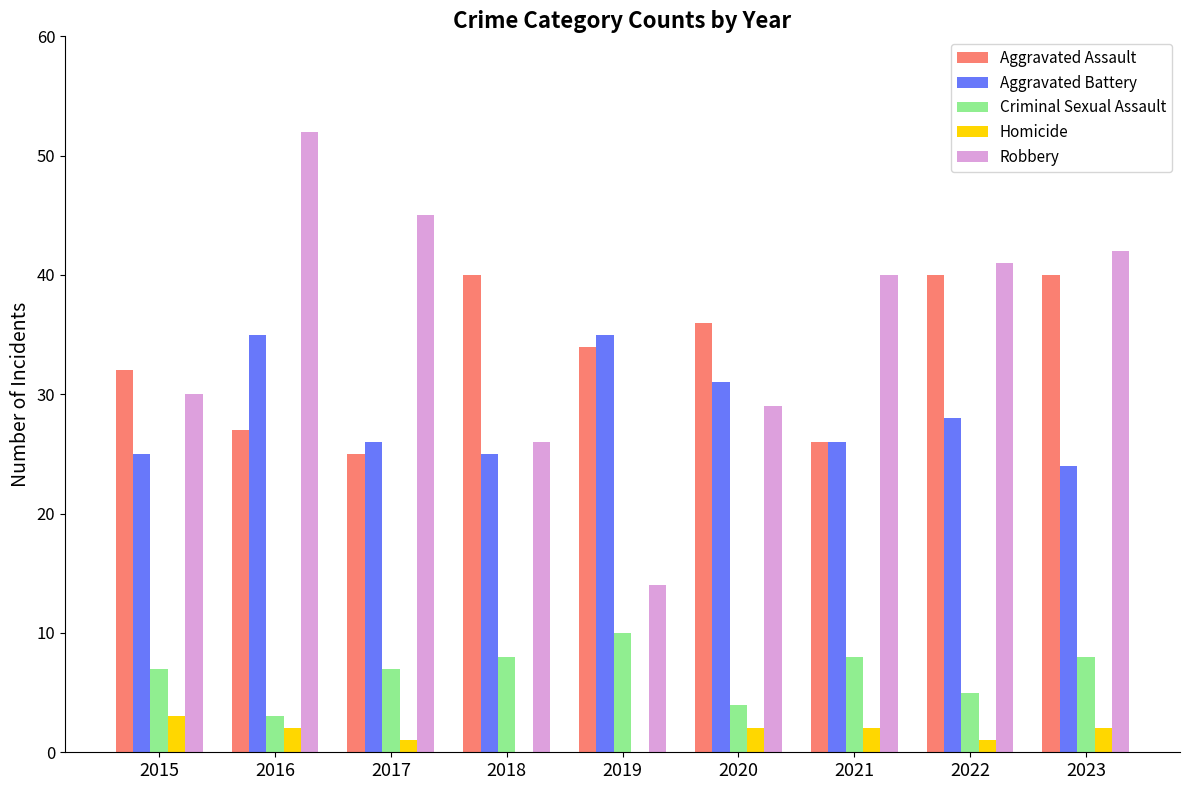

Read the Criminal Sexual Assault value at 2016.

3